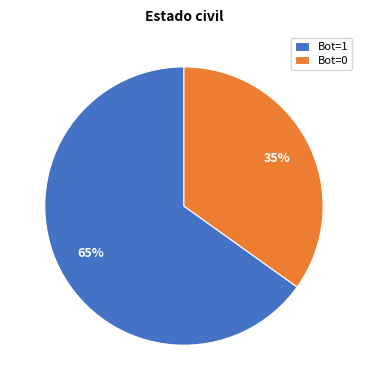

To the nearest percent, what is the average slice percentage?

50%